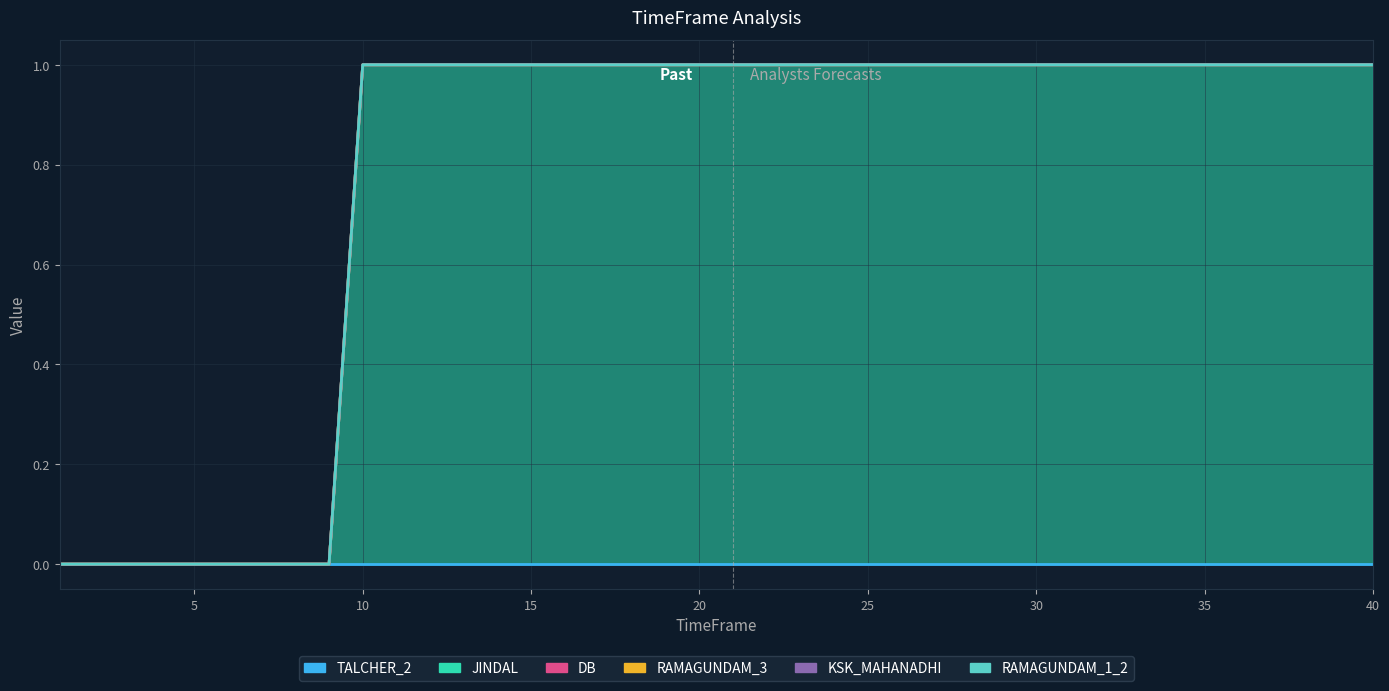

Which has a higher value, 15 or 2?

15